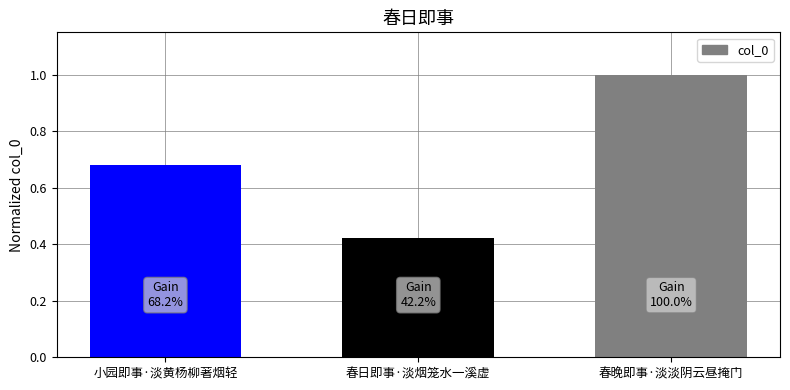

What position from the left is 春晚即事·淡淡阴云昼掩门?

3